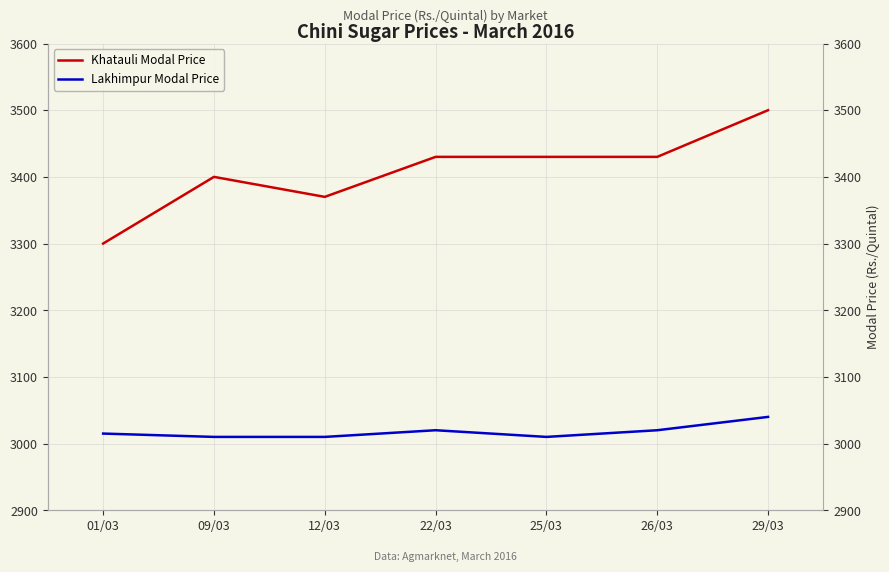

The value of Khatauli Modal Price at 01/03 is 3300. True or false?

True